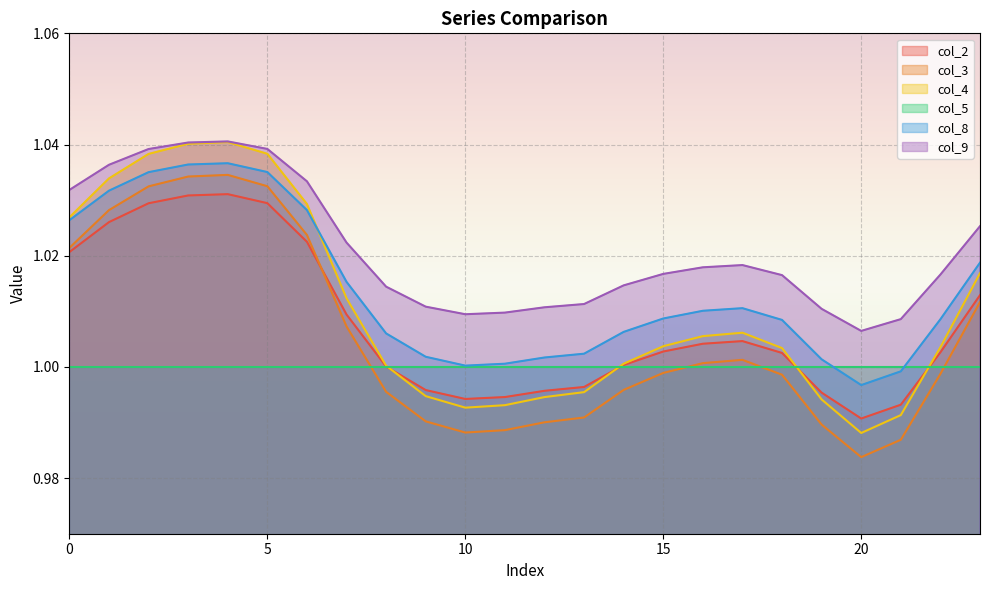

What is the sum of all col_4 values?

24.2